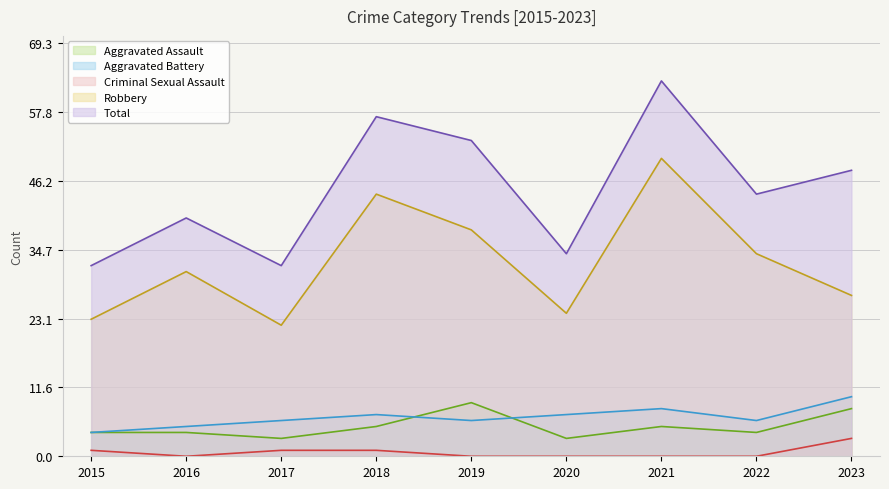

At which label does Aggravated Battery reach its peak?

2023